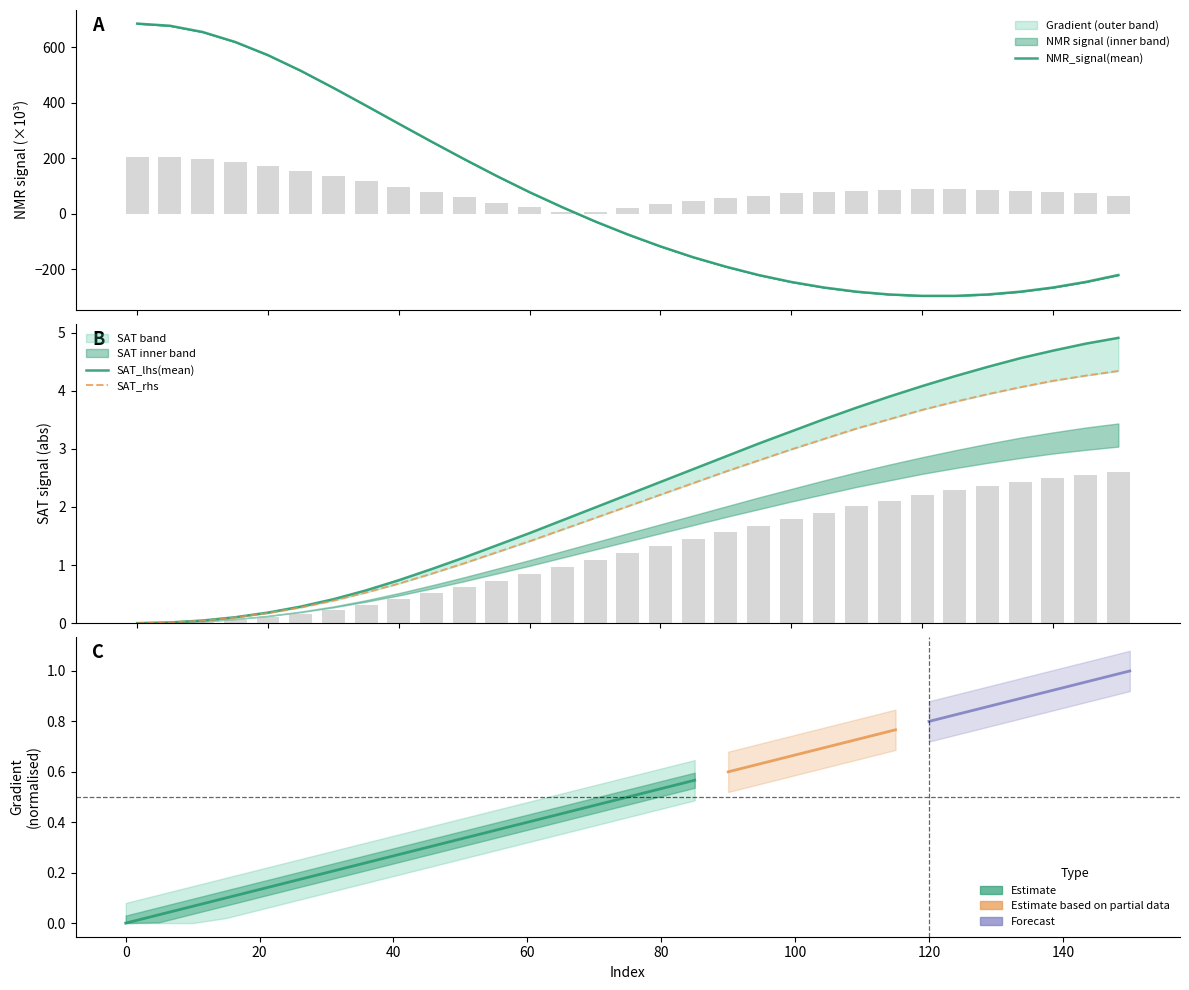

Which label corresponds to the smallest value in the chart?

120